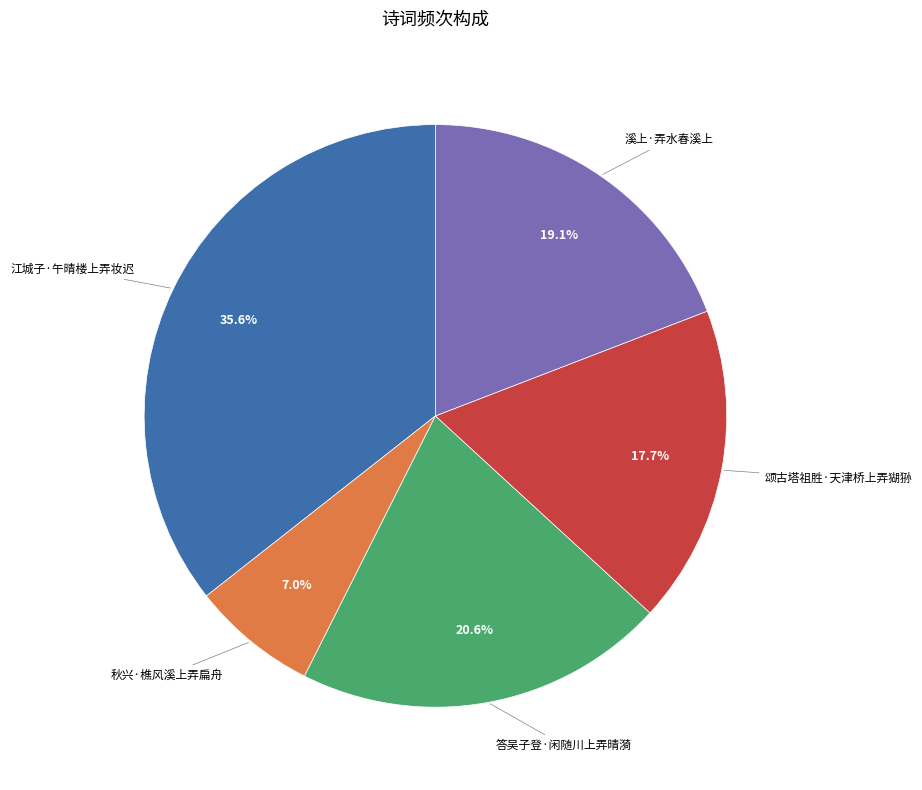

Rank the categories by value from highest to lowest.

江城子·午晴楼上弄妆迟, 答吴子登·闲随川上弄晴漪, 溪上·弄水春溪上, 颂古塔祖胜·天津桥上弄猢狲, 秋兴·樵风溪上弄扁舟